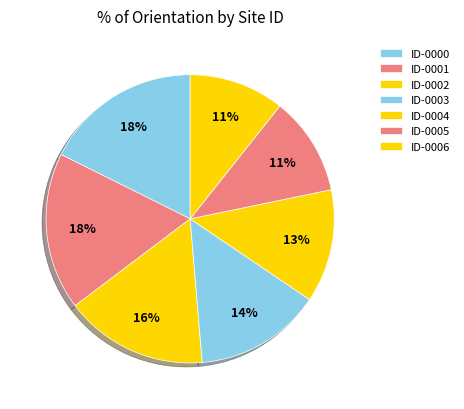

To the nearest percent, what is the average slice percentage?

14%